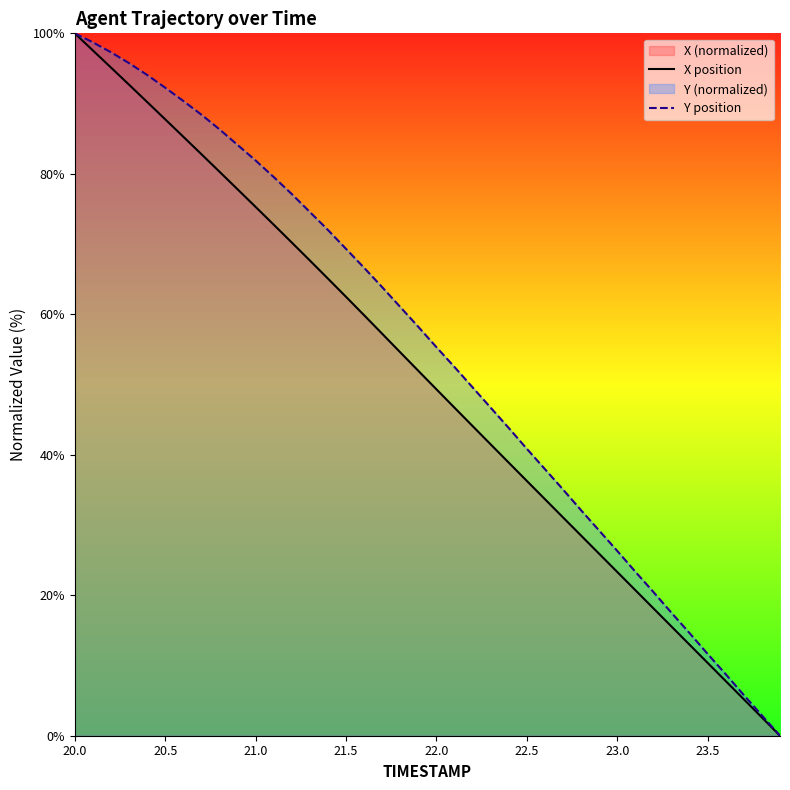

True or false: X position and Y position intersect in this chart.

False